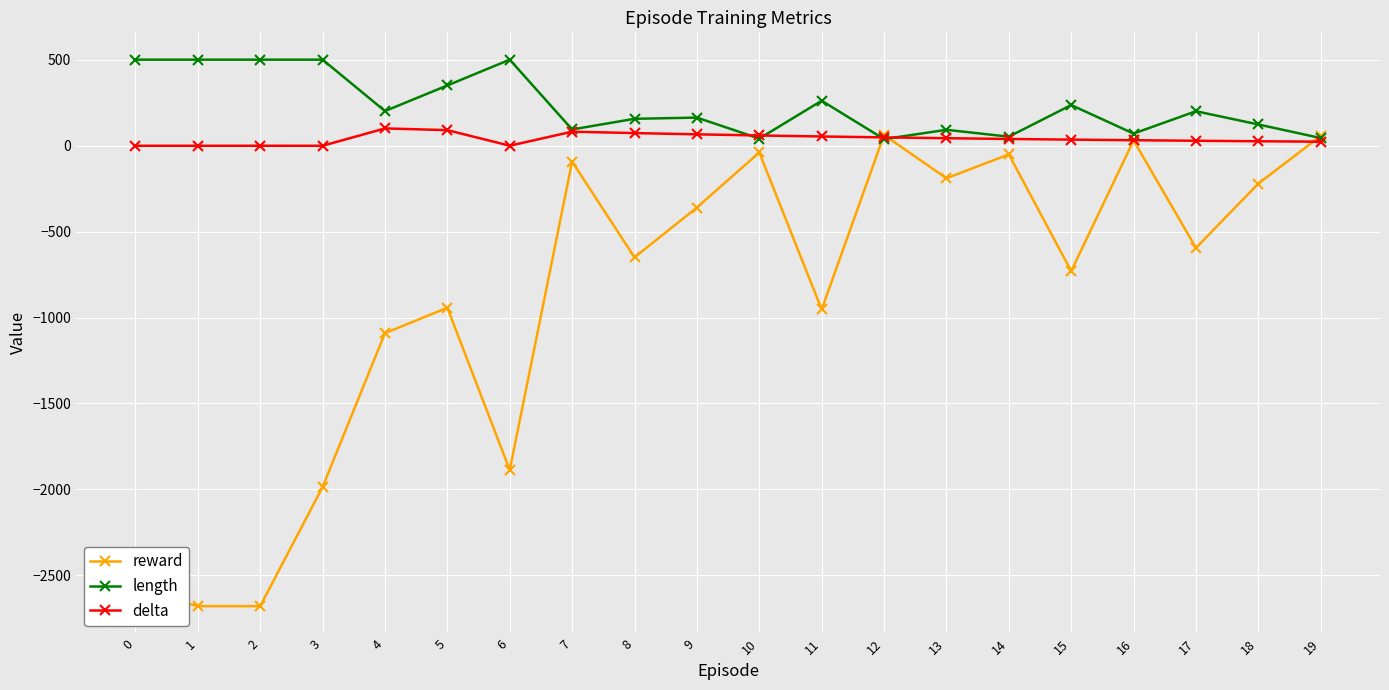

How many negative values does the reward series have?

17